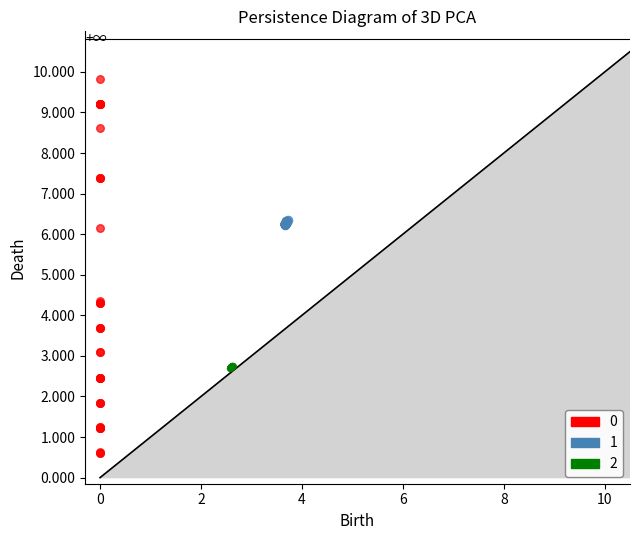

Which series has the largest Y range (max minus min)?

0